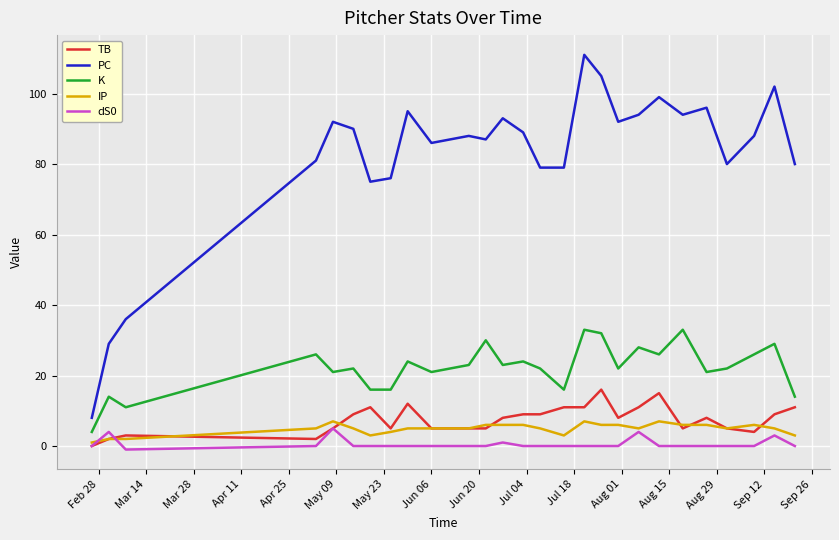

Which series has the largest total across all categories?

PC